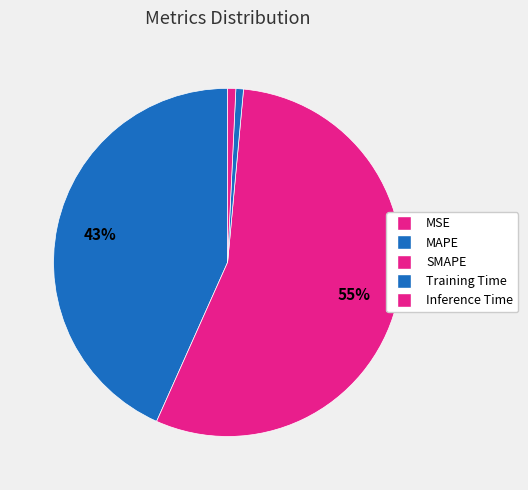

What percentage do SMAPE and Inference Time together represent?

56.0%